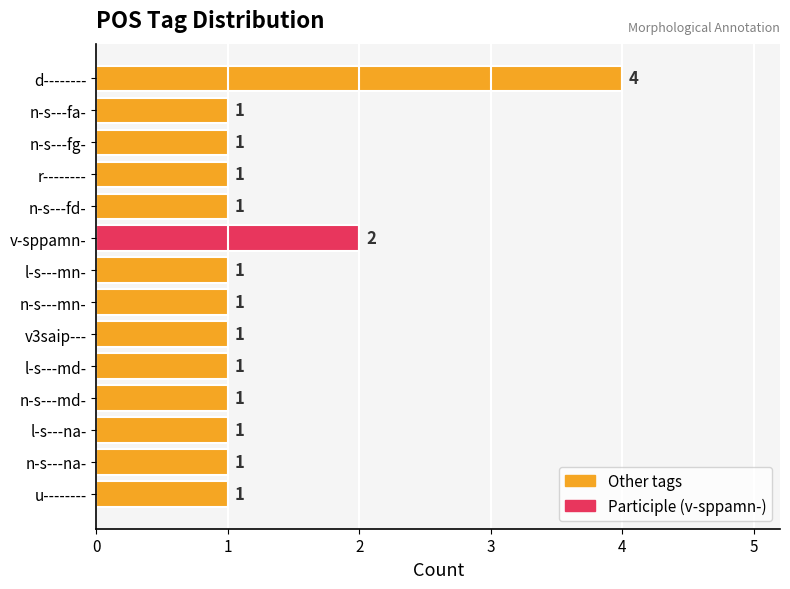

What is the label of the 7th bar from the bottom?

n-s---mn-